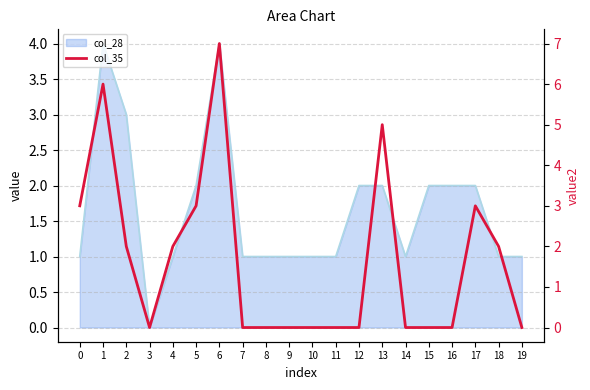

The chart shows a value of 2 at 2. True or false?

True